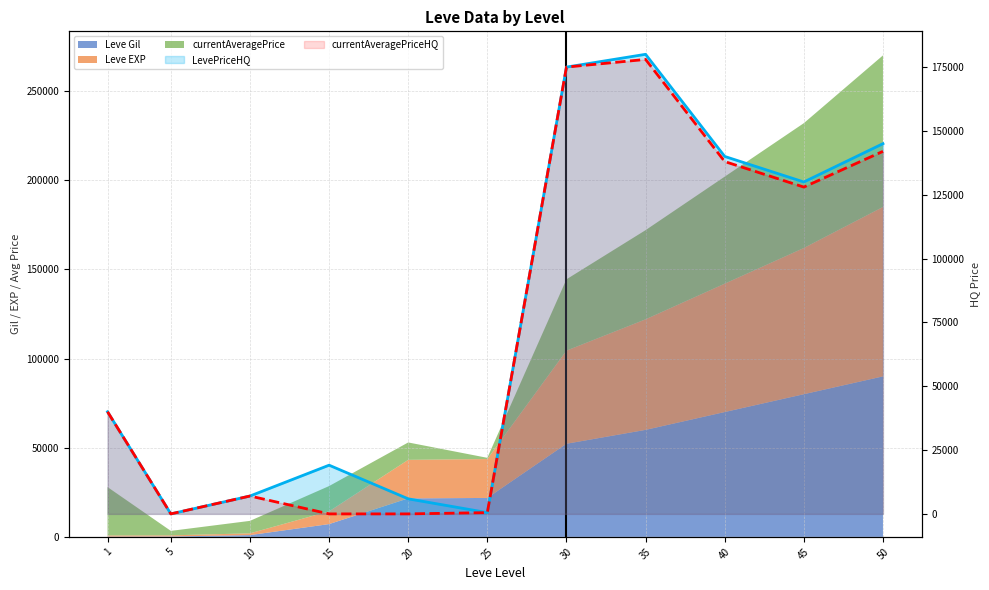

What is the spread (max minus min) of values at 20?

5898